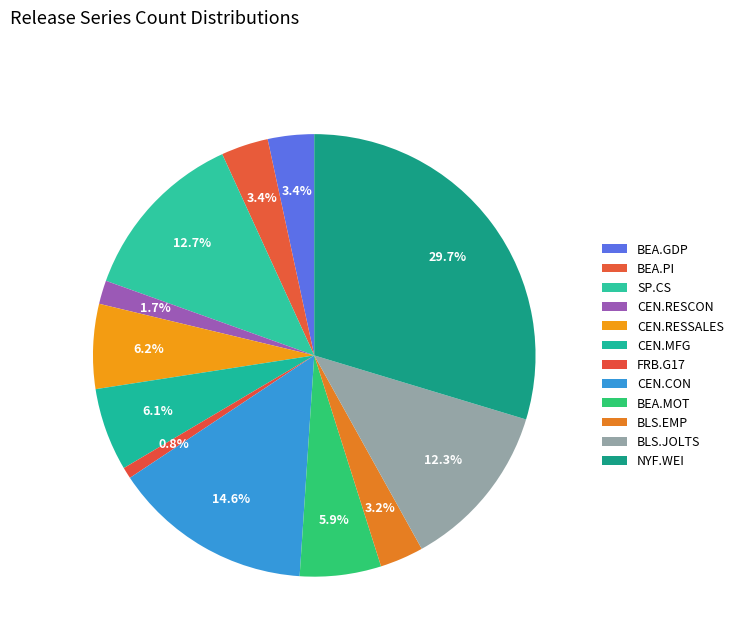

How many slices are in this pie chart?

12